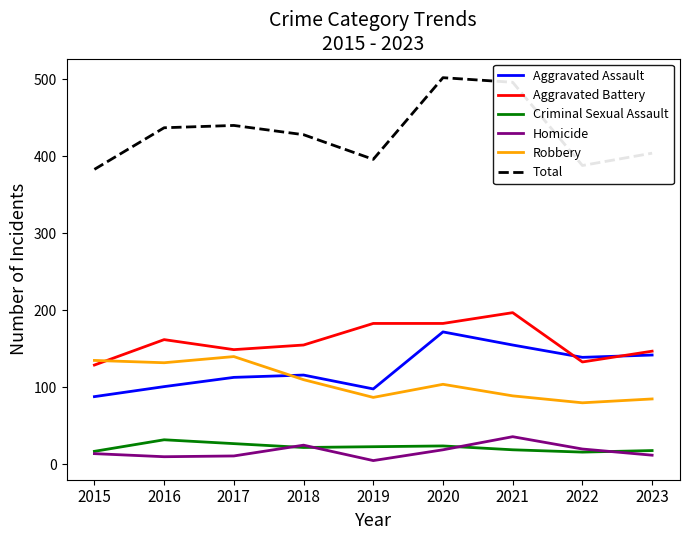

Which series has the largest total across all categories?

Total